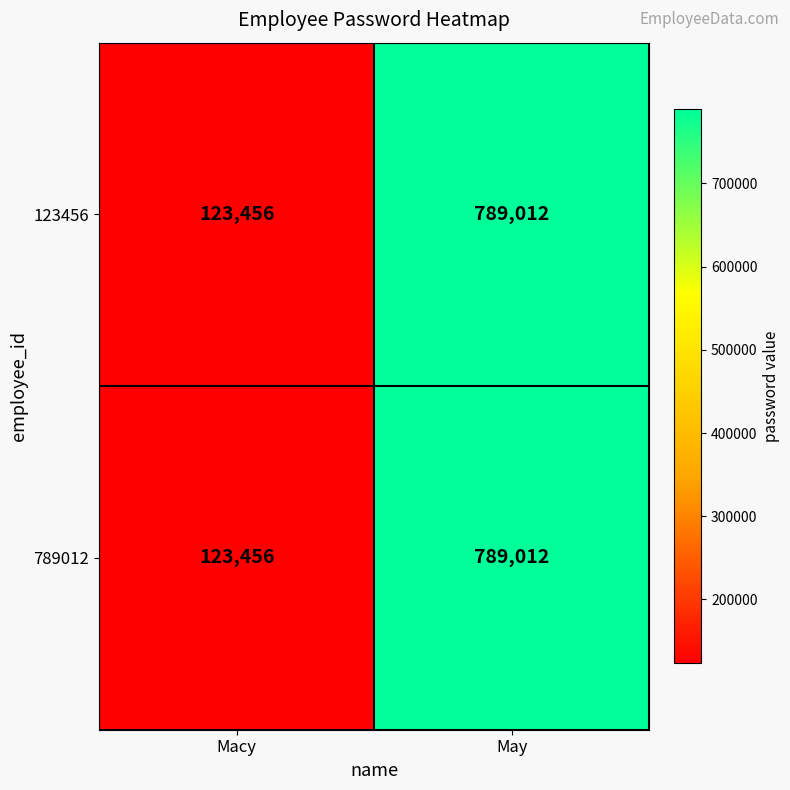

What is the difference between the 789012 values at May and Macy?

665556